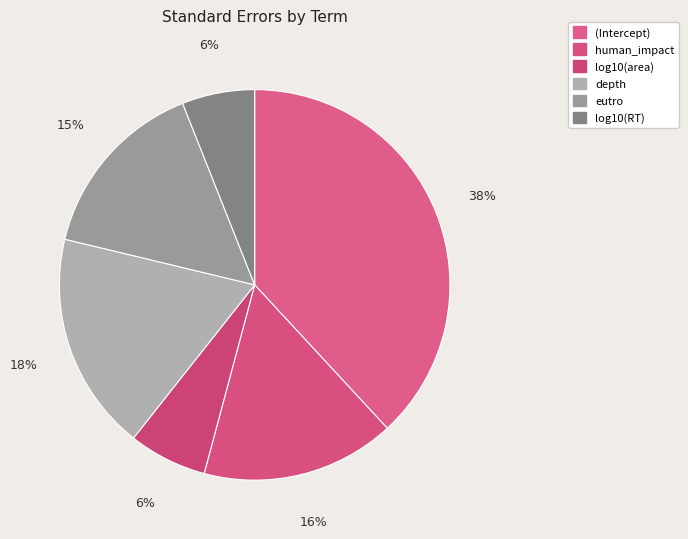

Count the number of slices in the pie.

6